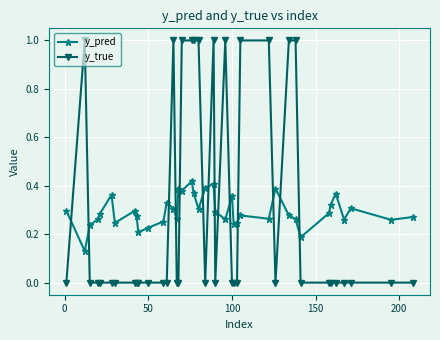

After their last crossing, which series has the higher values: y_true or y_pred?

y_pred